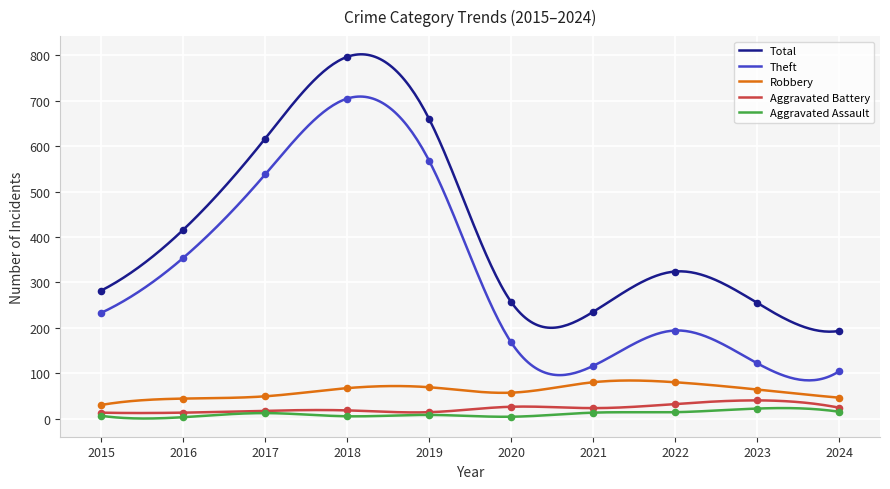

Which series has the largest total across all categories?

Total